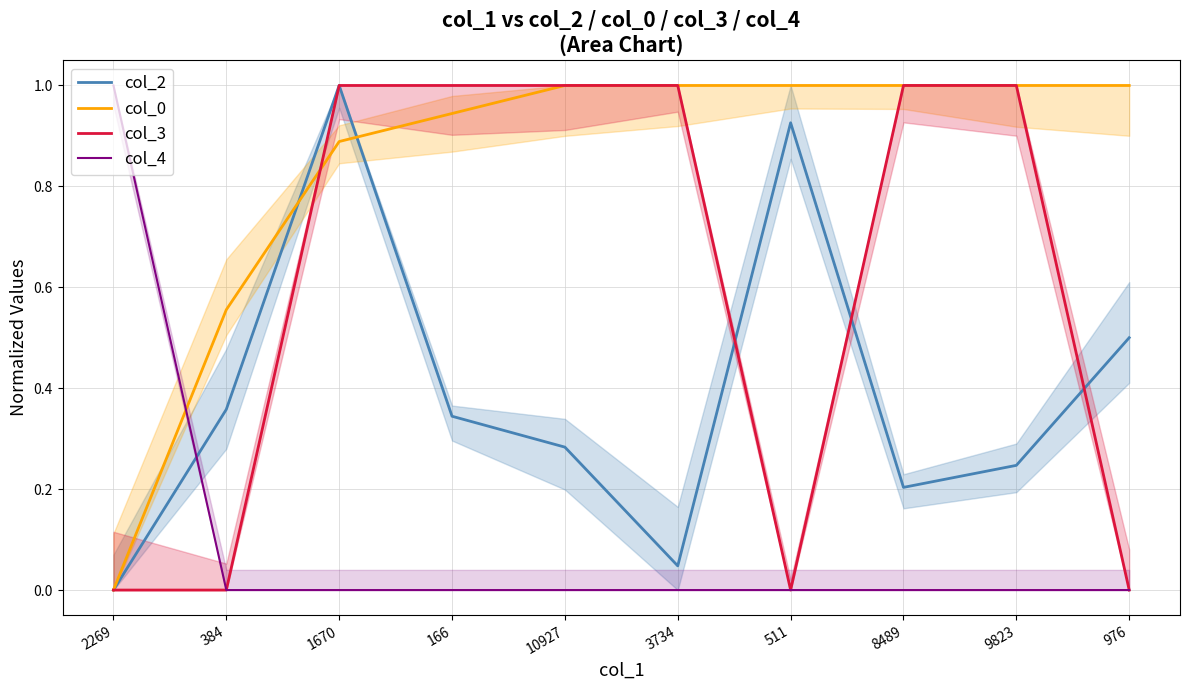

What is the label of the 3rd point from the right?

8489